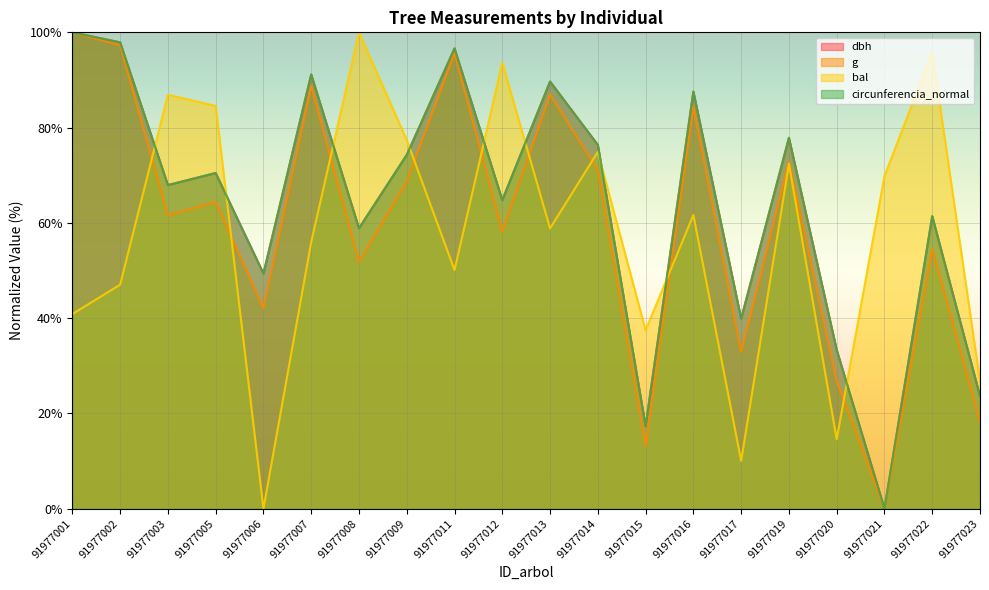

How many data points in bal are less than 61?

10